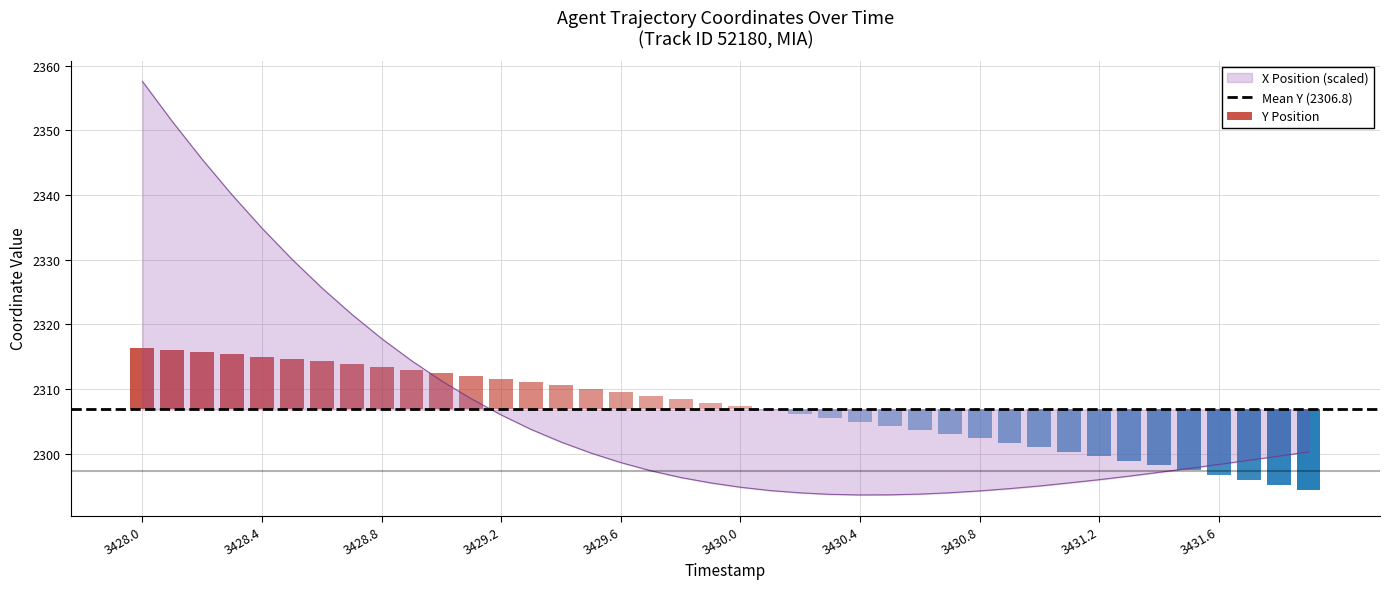

The X Position (scaled) series shows 3502.9 at 3428.4. True or false?

False